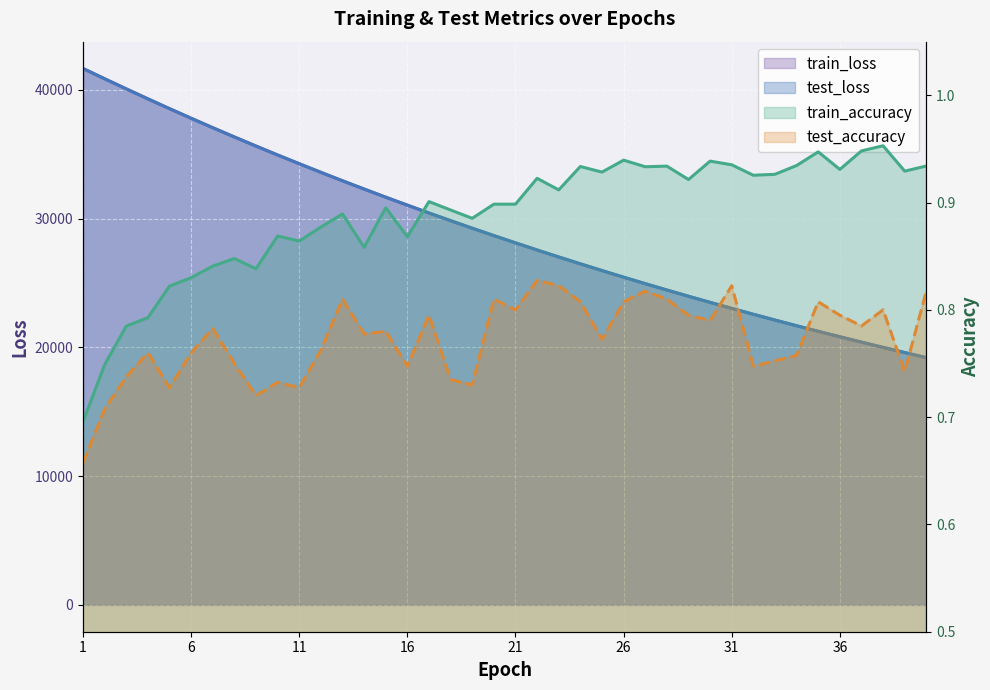

The value of train_loss at 8 is 21691.9. True or false?

False